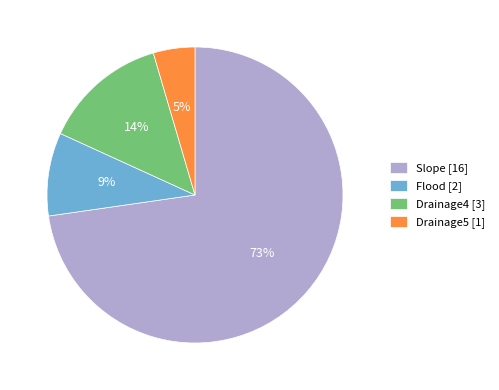

Between Drainage4 [3] and Drainage5 [1], which is larger?

Drainage4 [3]